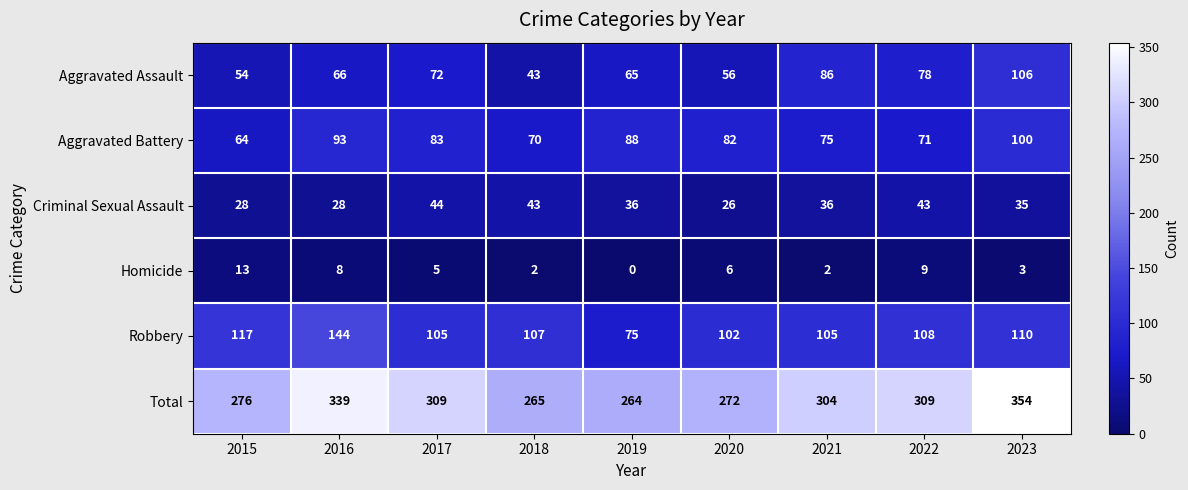

Between 2020 and 2021, which series saw the biggest shift?

Total